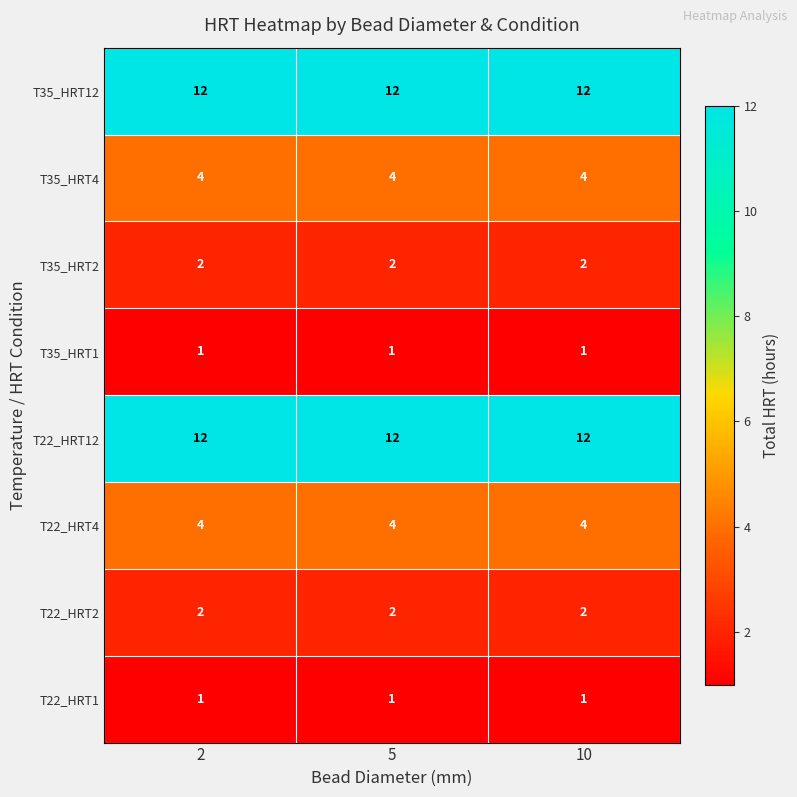

What is the maximum value for T22_HRT4?

4